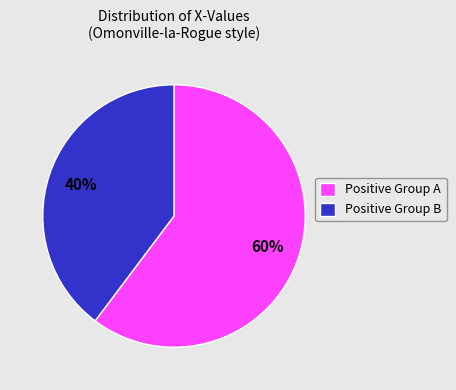

Count the number of slices in the pie.

2